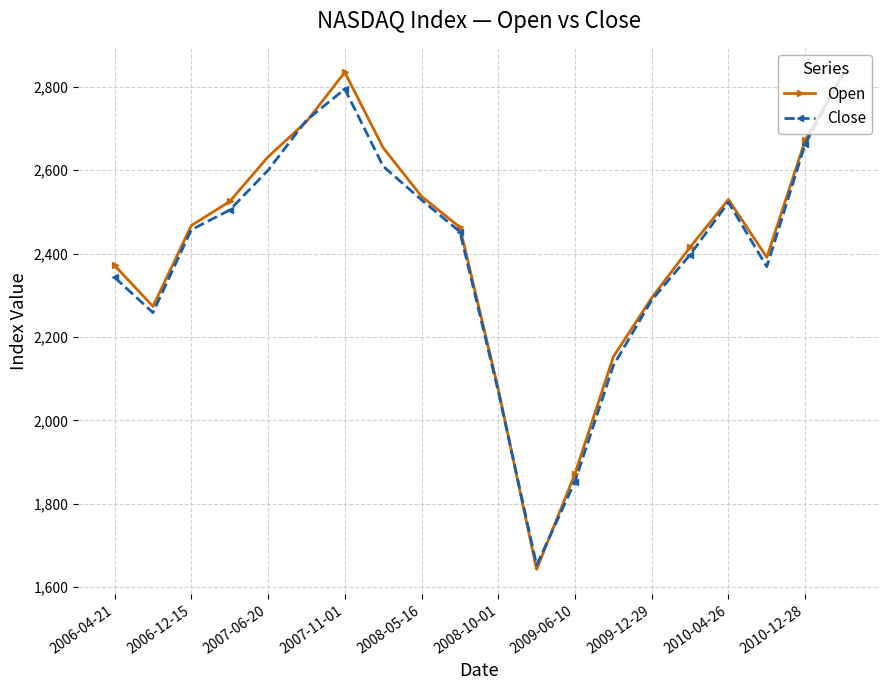

In Close, how many points are lower than both neighbors (excluding endpoints)?

3